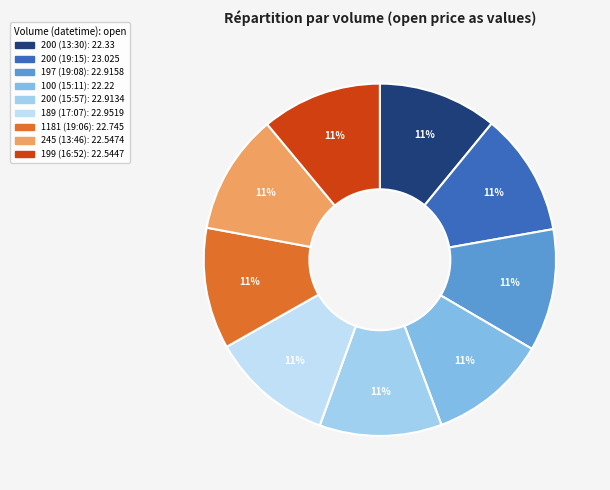

Which slice is the largest?

200 (19:15)